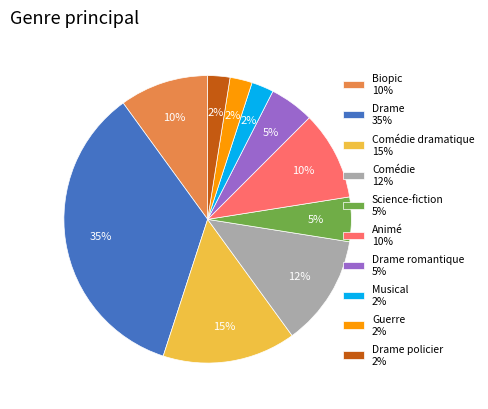

Is there a majority slice in this chart?

No